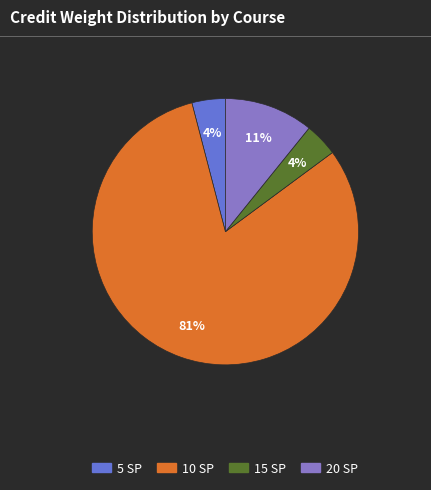

To the nearest percent, what is the average slice percentage?

25%